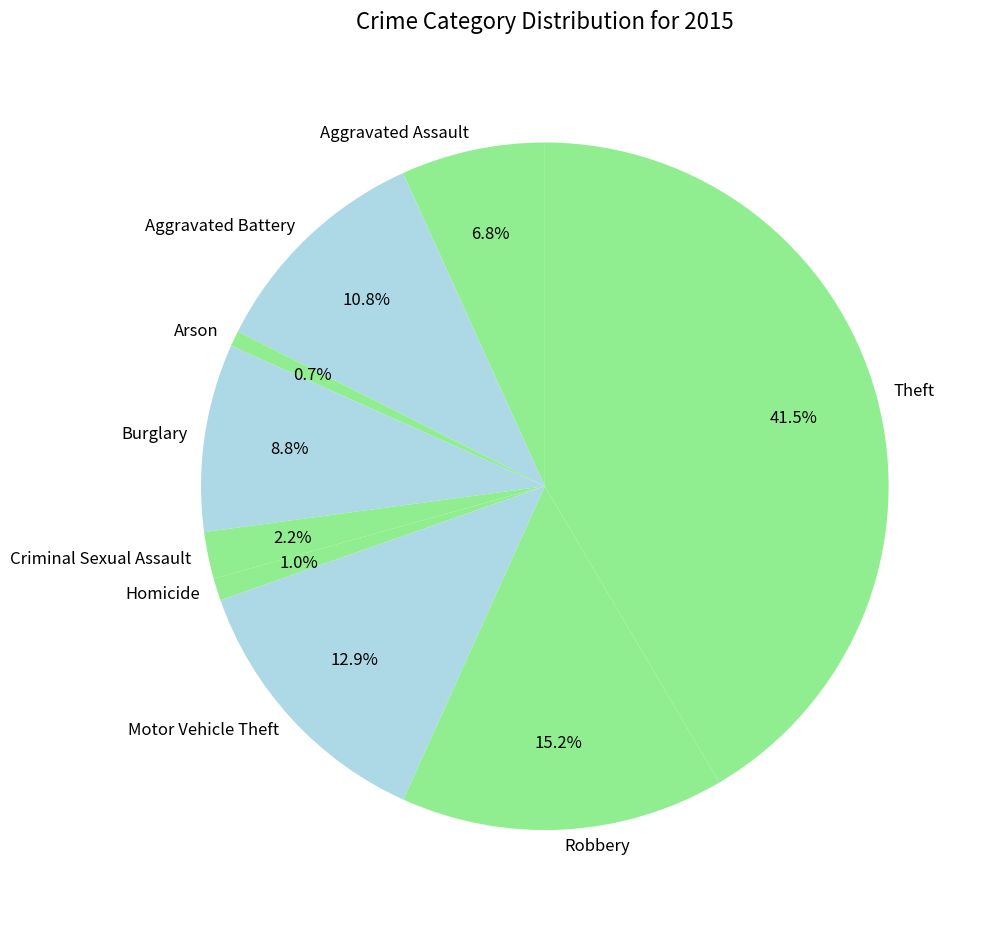

What is the ratio of the value at Robbery to the value at Arson?

20.7